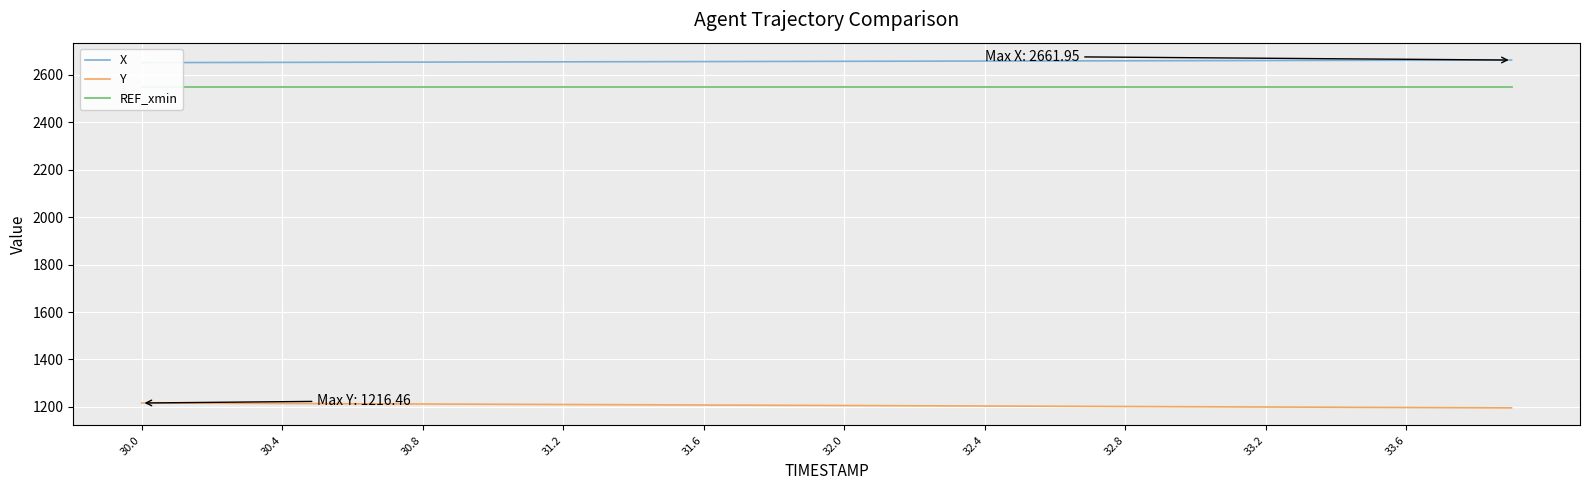

What is the minimum value for Y?

1196.0